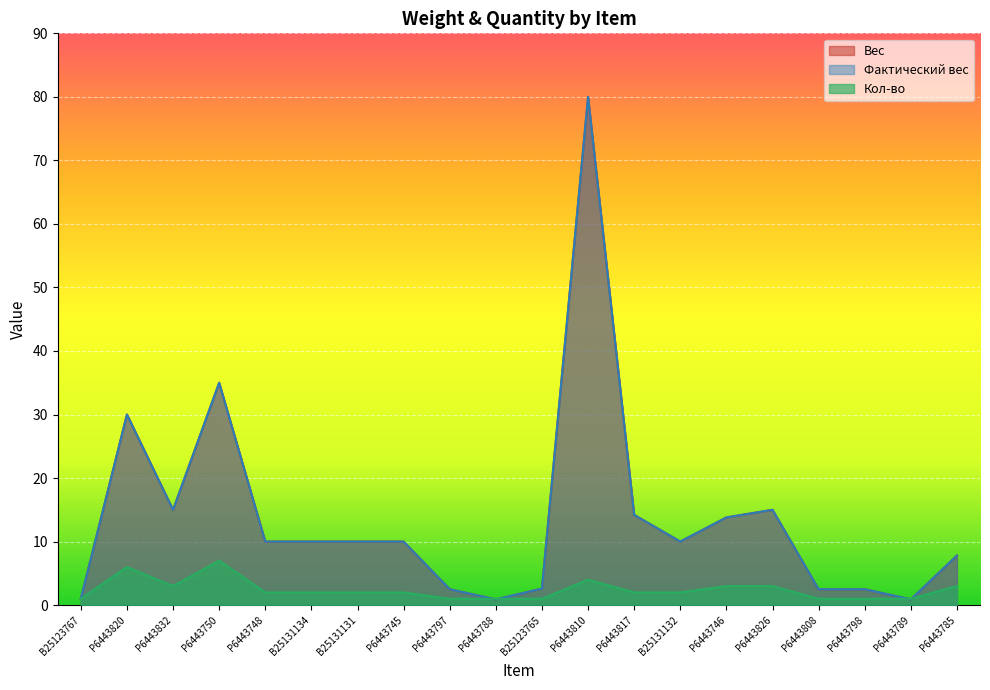

What is the difference between the second highest and minimum values in the Вес series?

34.1